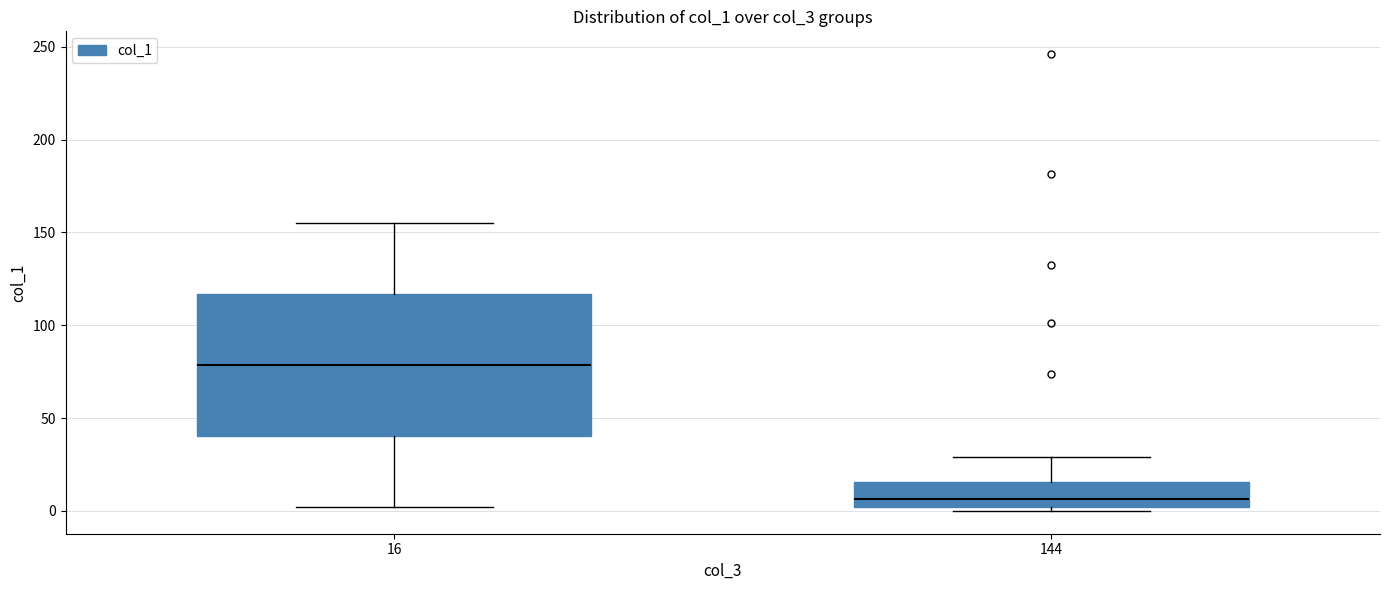

Where is the upper edge of the box at x = 144 on the y-axis? The values are not printed on the chart, so give them approximately, as read against the axis.

15